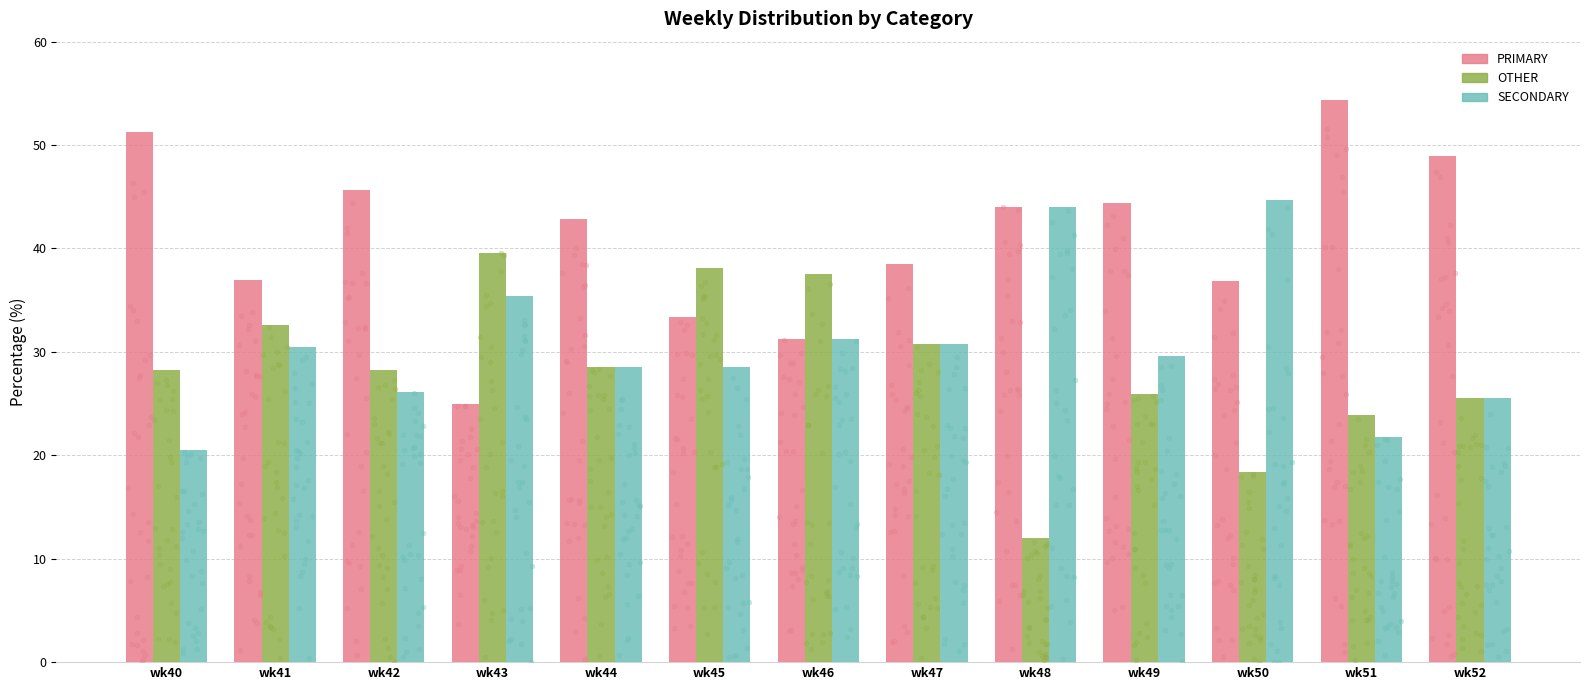

What are all the series names shown in the legend?

PRIMARY, OTHER, SECONDARY